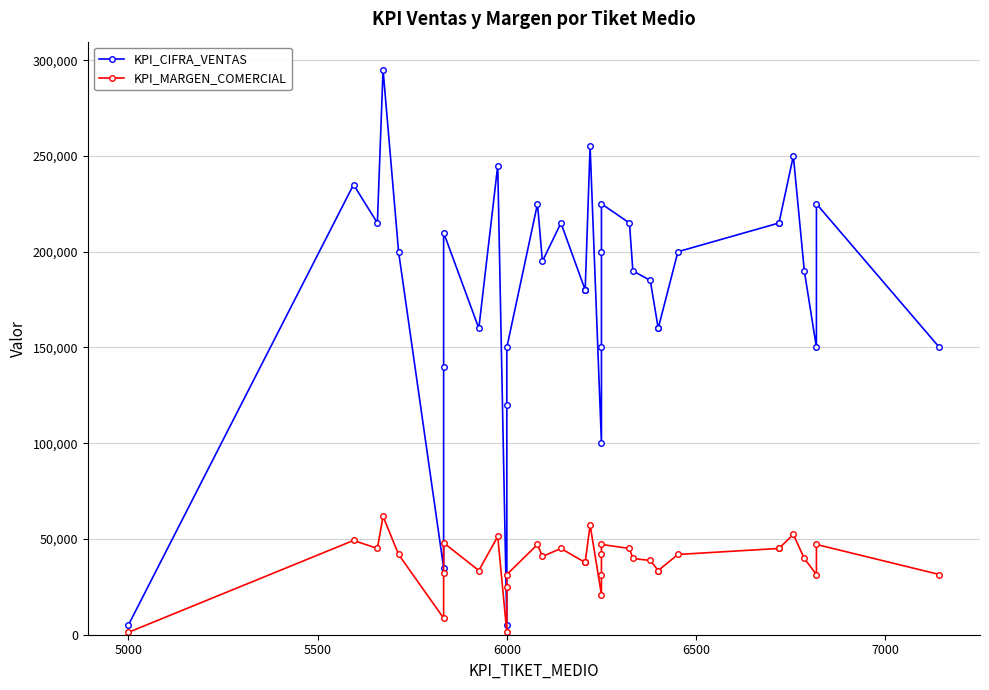

True or false: KPI_CIFRA_VENTAS and KPI_MARGEN_COMERCIAL intersect in this chart.

False